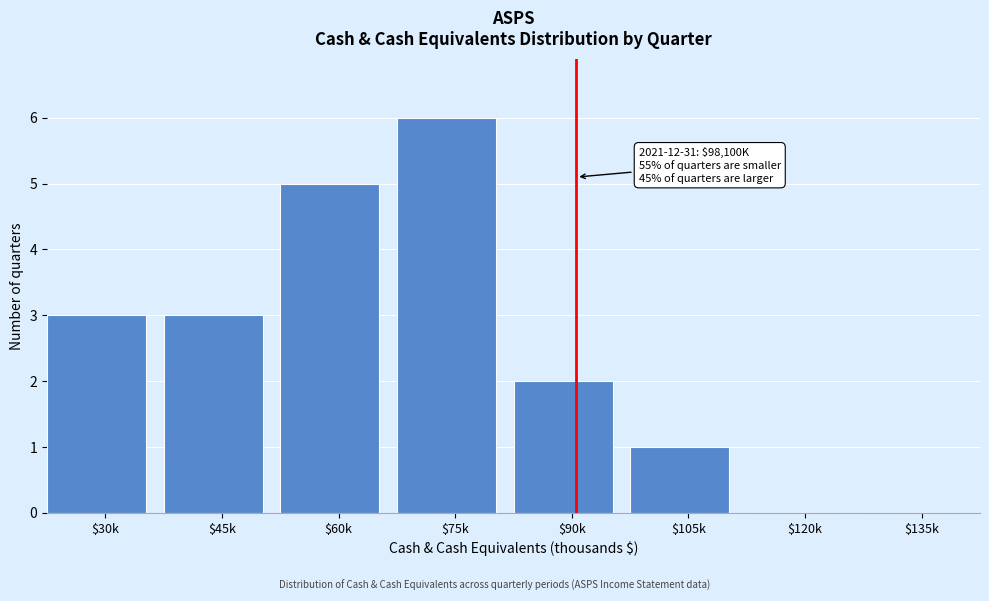

What is the maximum value shown in the chart?

6